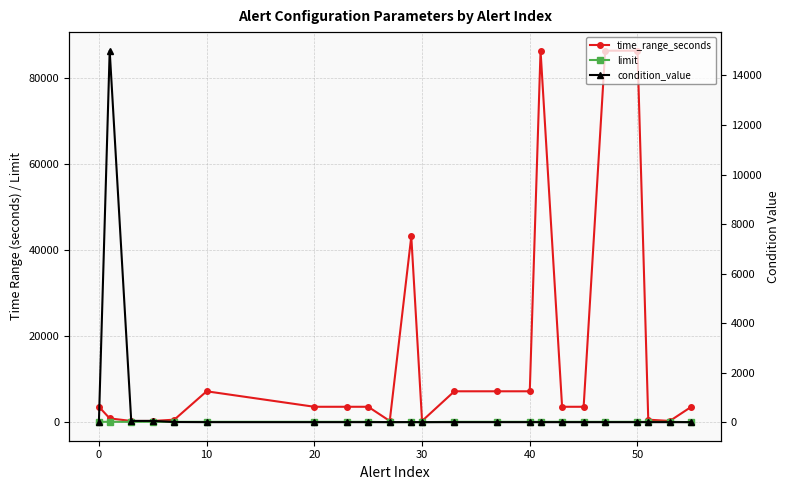

Is the value of limit at 17 greater than the value of condition_value at 12?

Yes